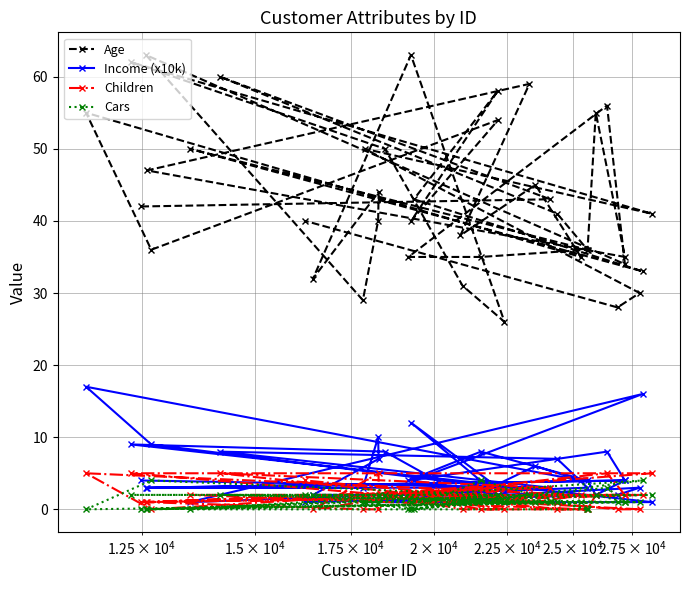

List the series in order of their peak value, highest first.

Age, Income (x10k), Children, Cars